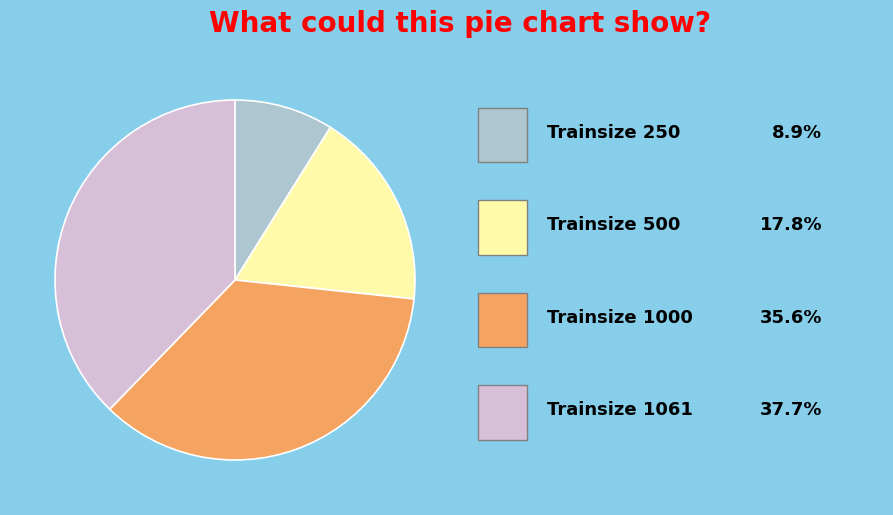

Is there a majority slice in this chart?

No